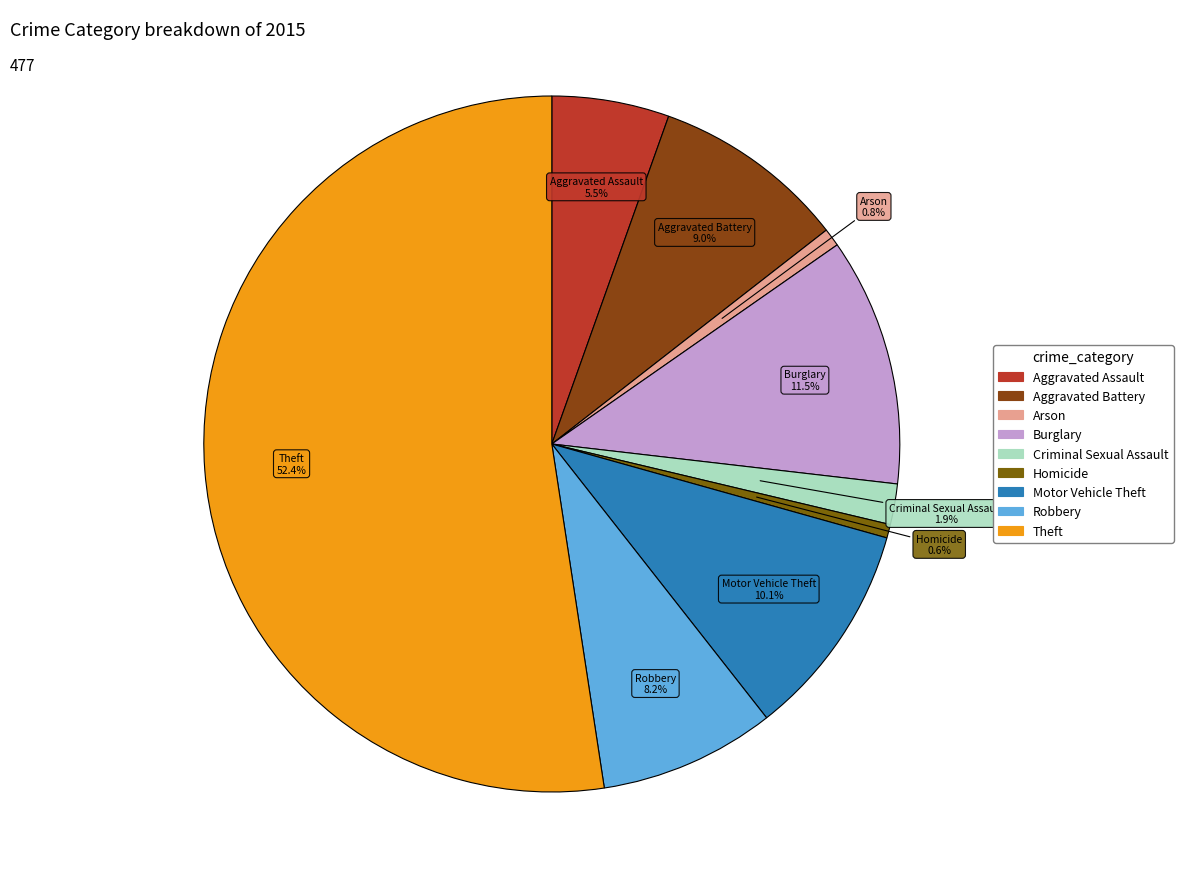

Is there a majority slice in this chart?

Yes